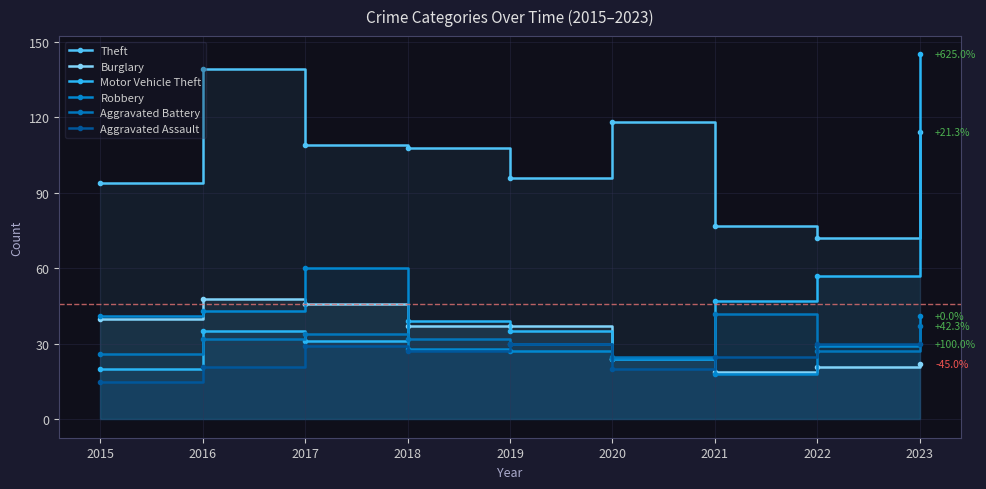

How many values in the Robbery series exceed 29?

4